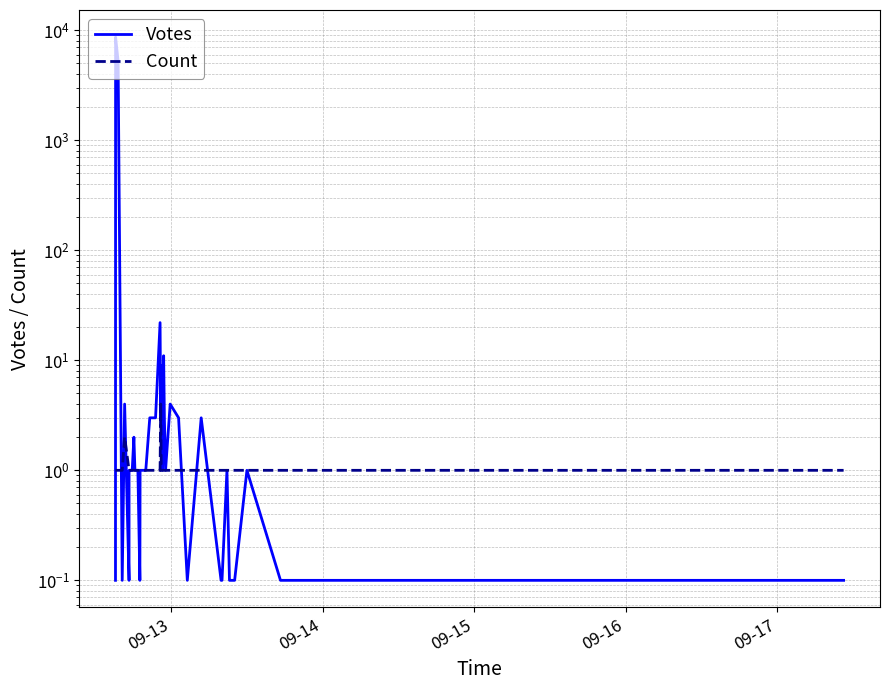

What is the difference between the maximum and second lowest values in the Votes series?

8651.9